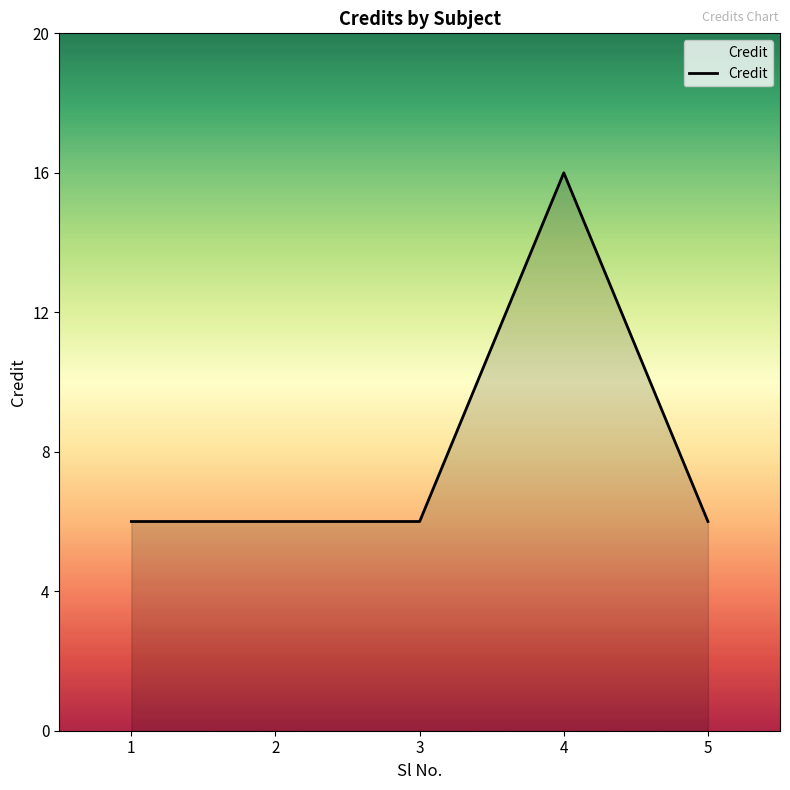

True or false: there are more than 0 points higher than both neighbors.

True